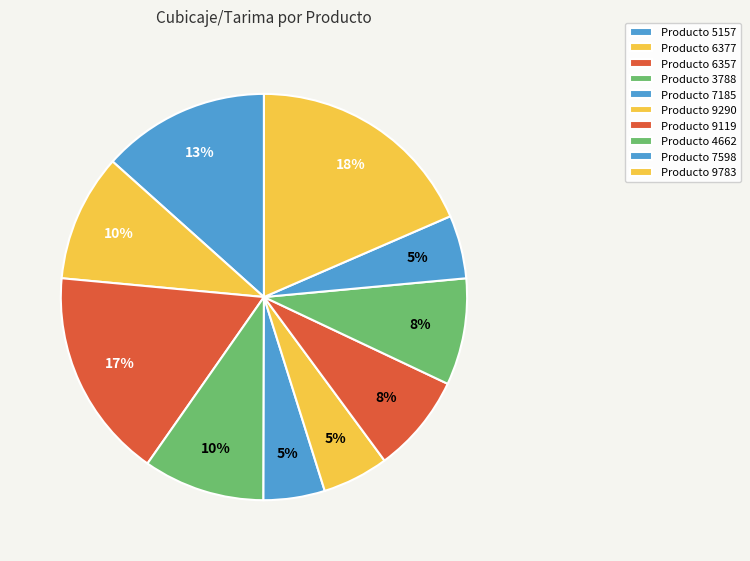

Is there a majority slice in this chart?

No